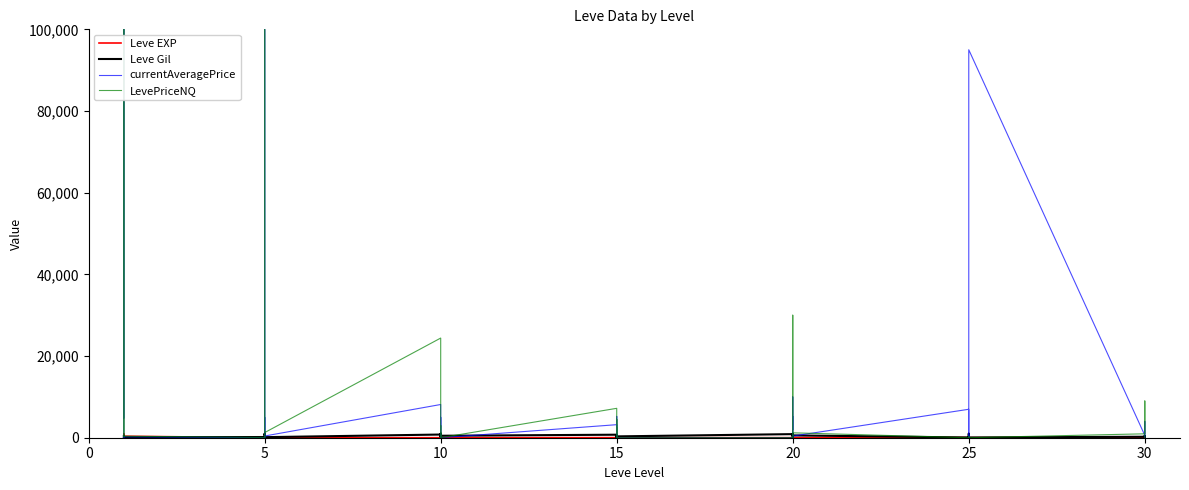

What is the total value across all series at 15?

11152.0